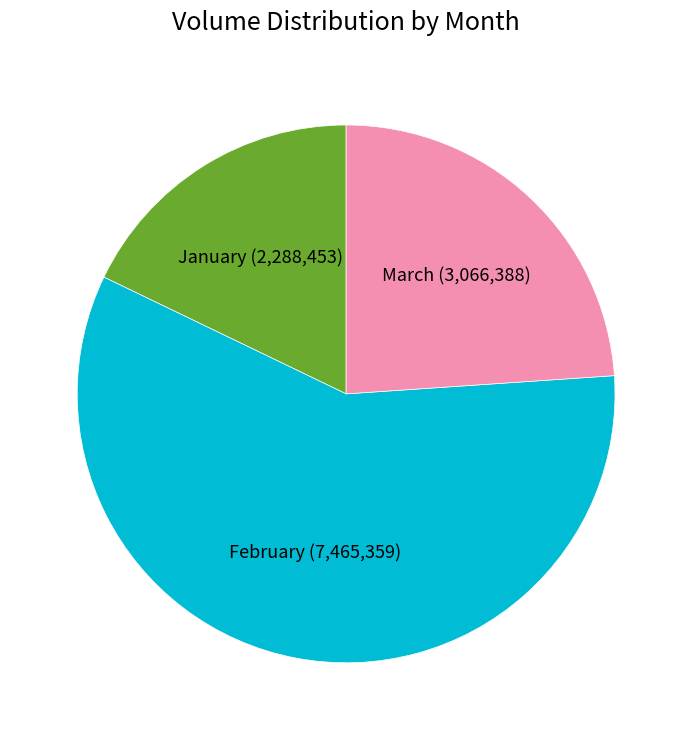

True or false: January accounts for 18% of the total.

True